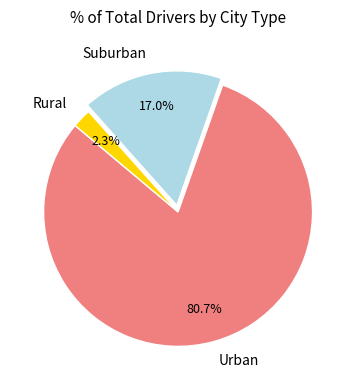

Rank the categories by value from lowest to highest.

Rural, Suburban, Urban